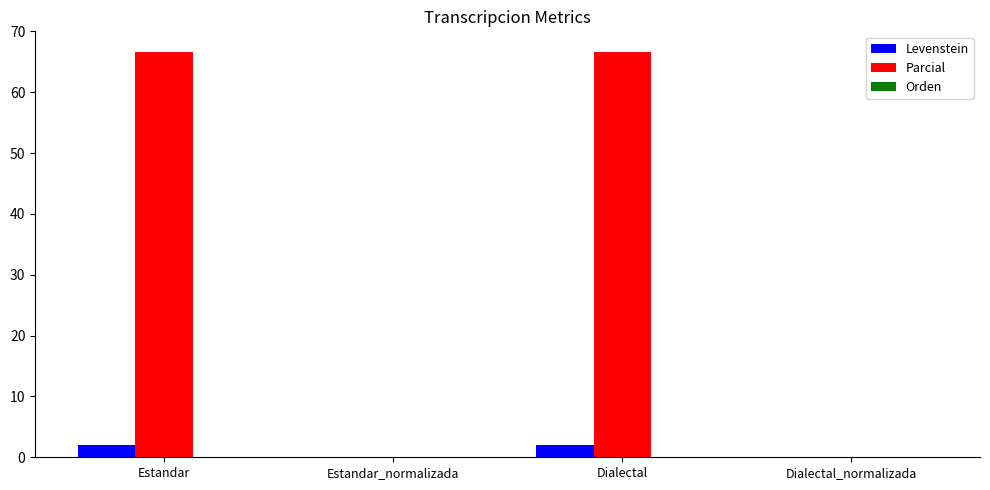

Are the bars horizontal?

No